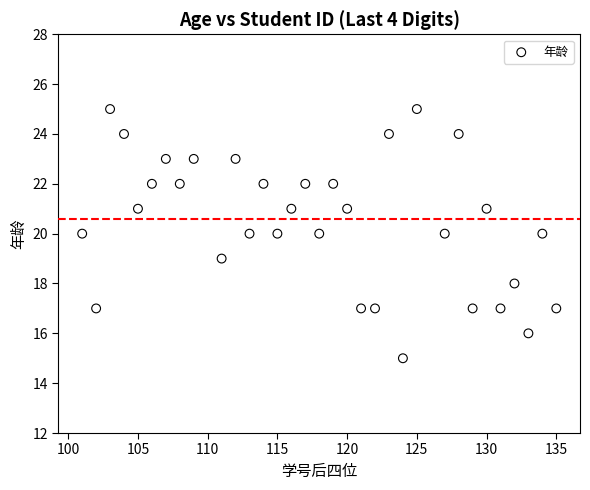

What is the range of Y values (max minus min)?

10